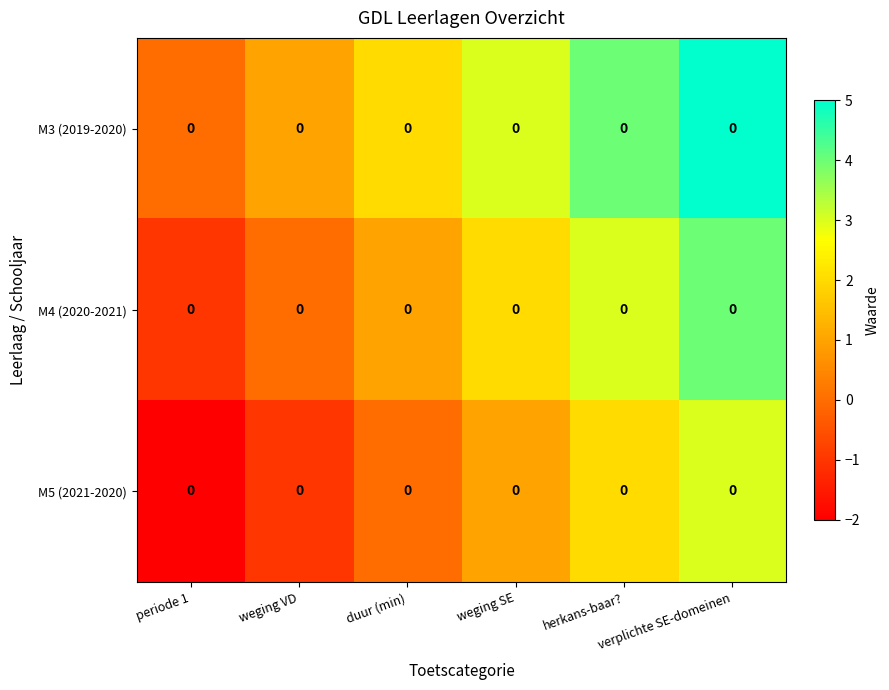

Where does the M3 (2019-2020) series first go above 3?

herkans-baar?